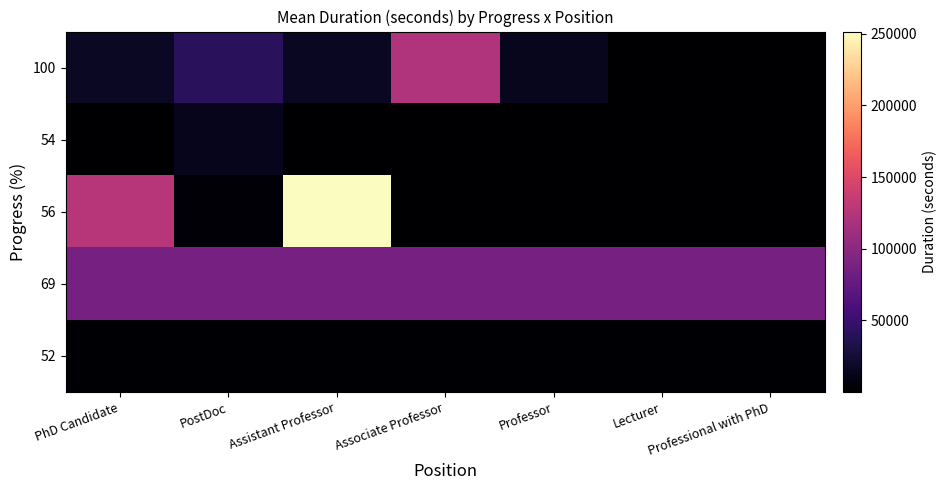

What is the total value across all series at Associate Professor?

211124.0